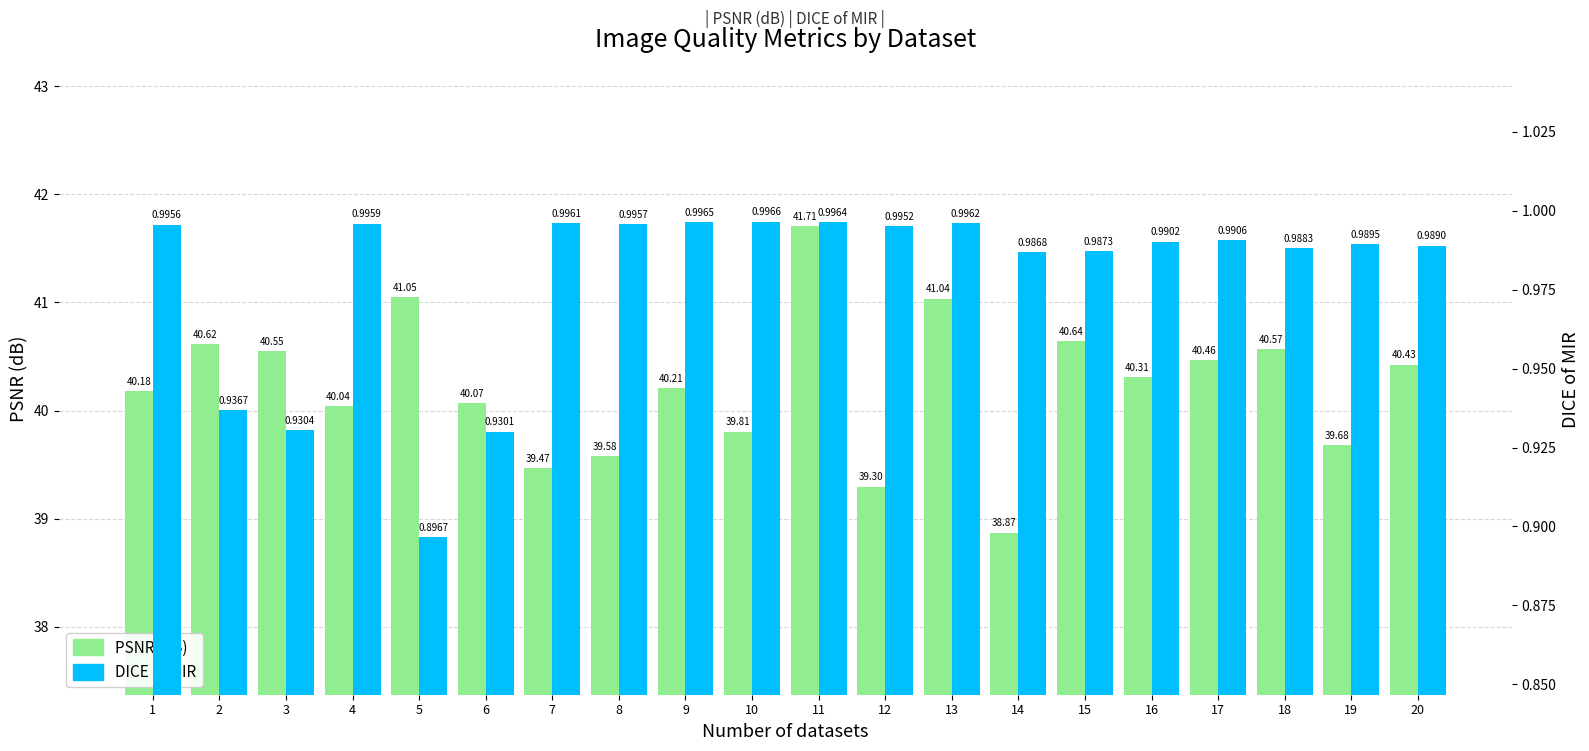

How many bars are there in total?

40